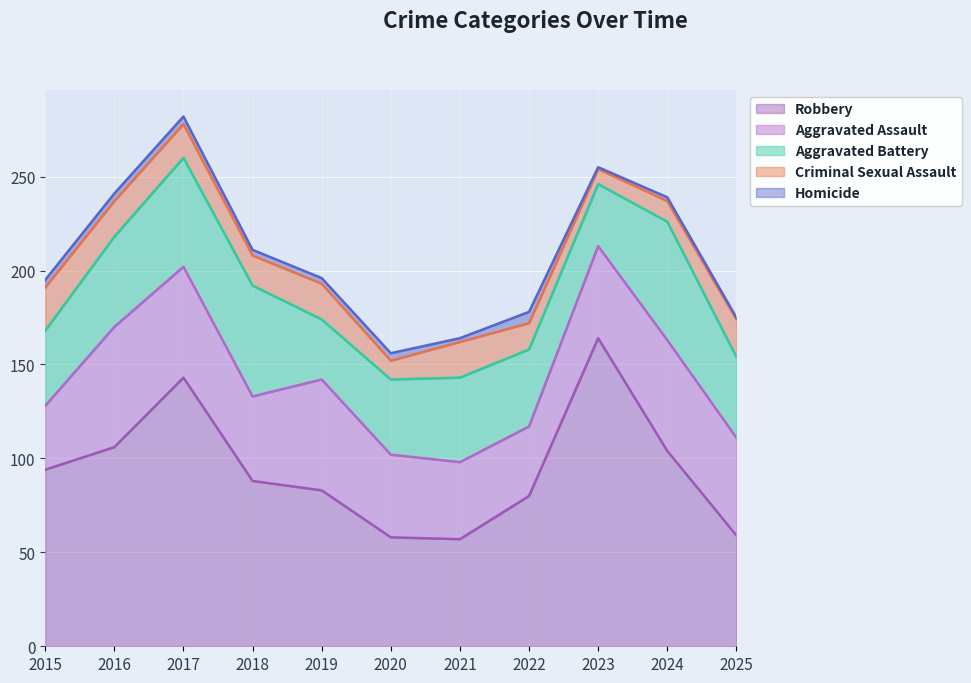

At which label is Robbery closest to 110?

2016